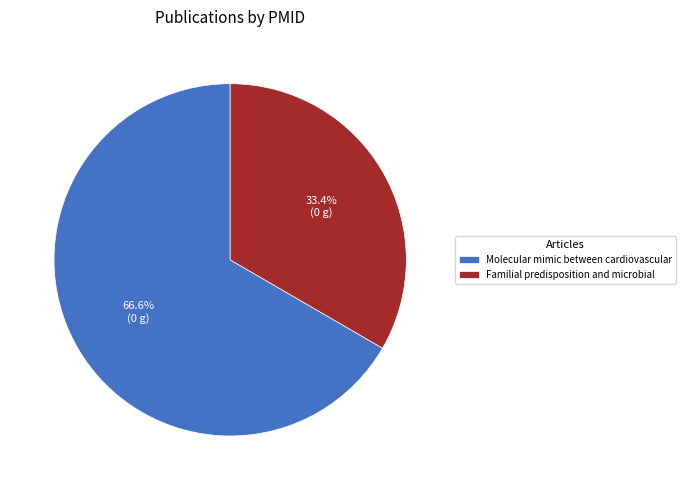

How many segments does this pie chart have?

2